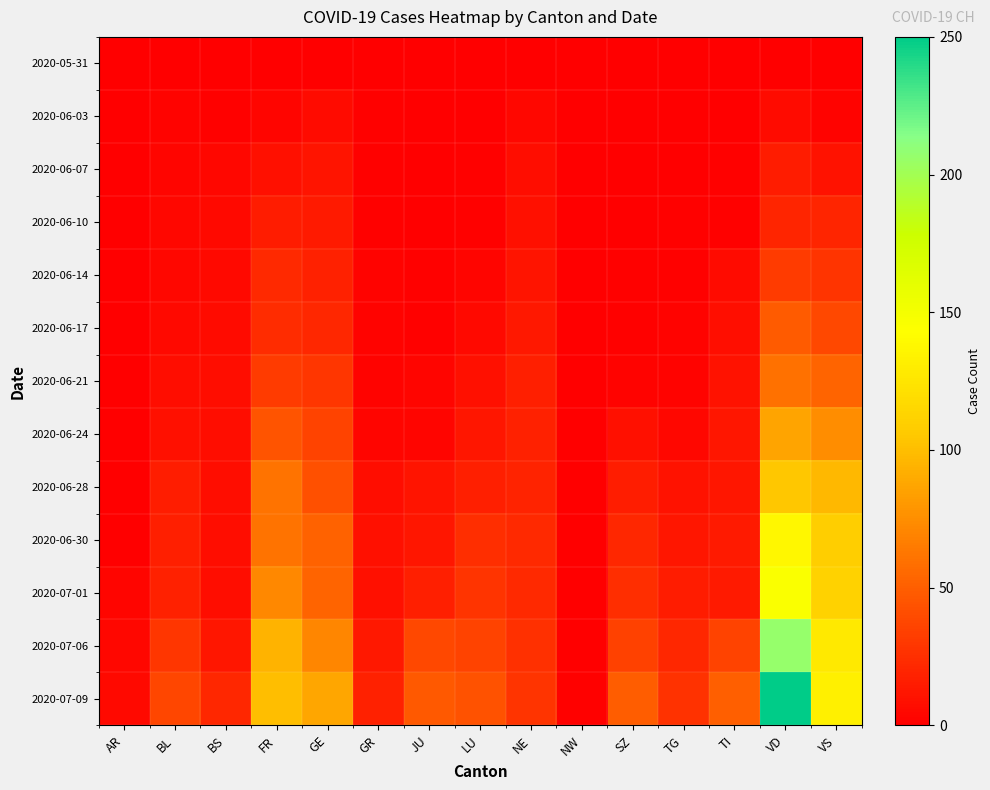

At how many categories does at least one series exceed 127?

2